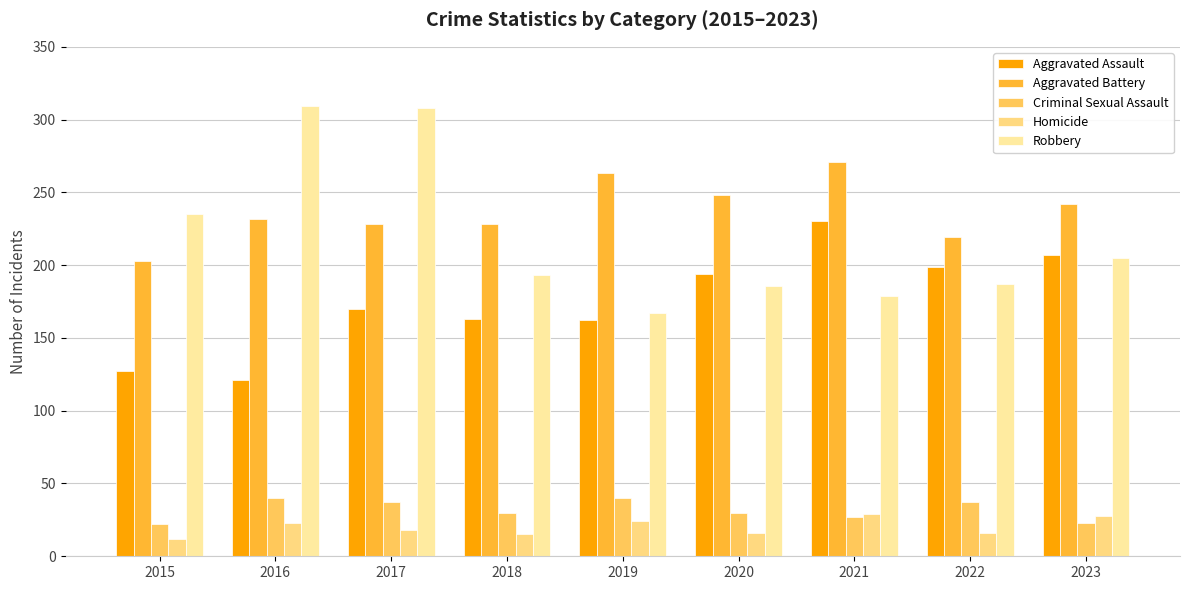

What is the total value across all series at 2018?

629